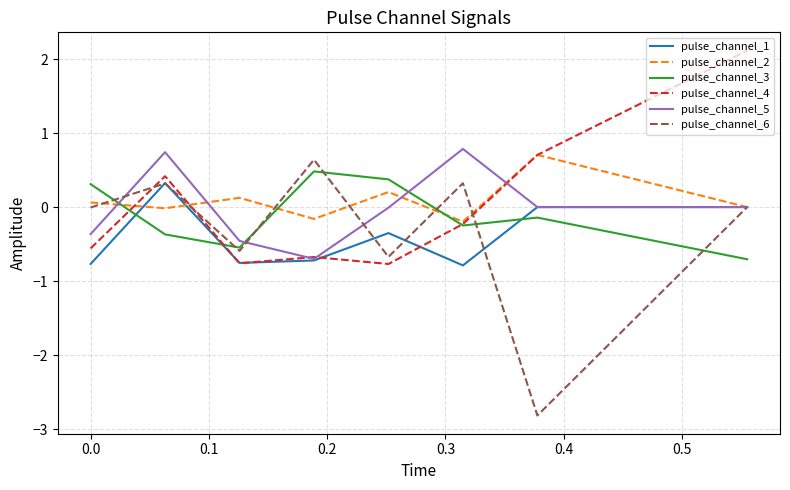

Which series has the widest spread of values?

pulse_channel_6